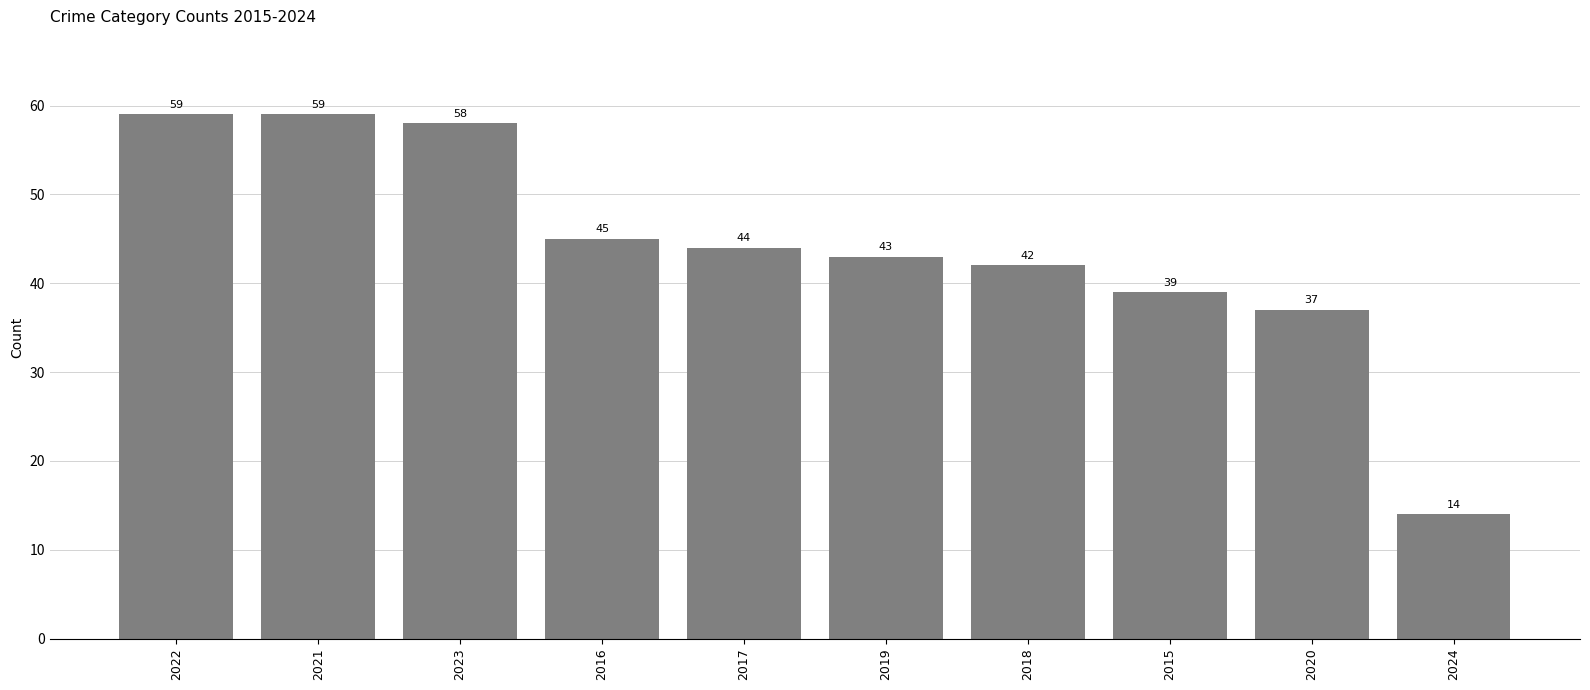

The value at 2018 is 42. True or false?

True